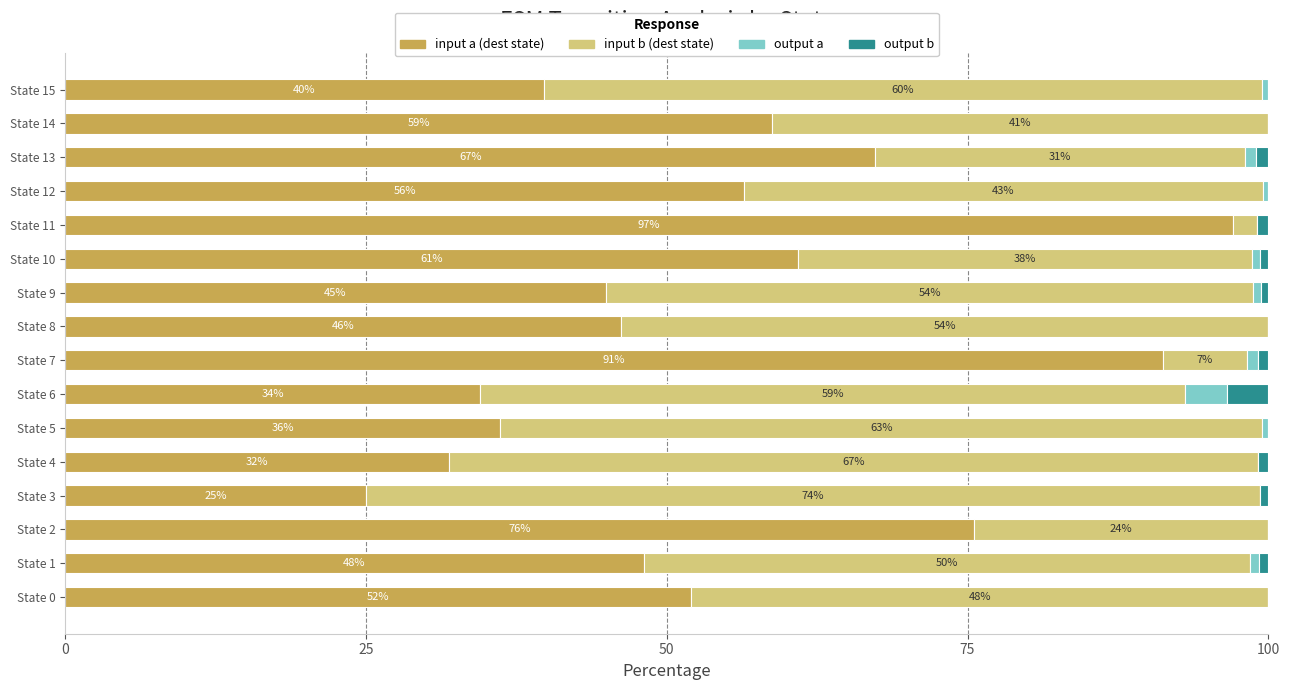

What is the total value across all series at State 8?

100.0